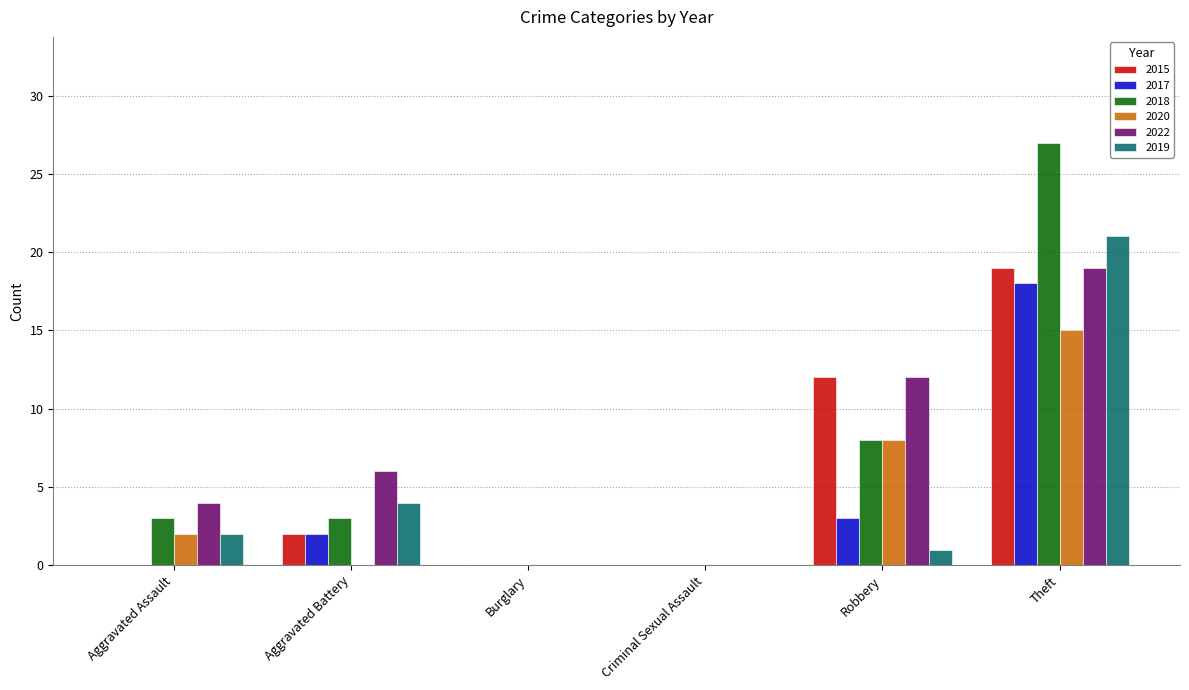

Reading right to left, extract all data points from this chart.

2015: 19	12	0	0	2	0
2017: 18	3	0	0	2	0
2018: 27	8	0	0	3	3
2020: 15	8	0	0	0	2
2022: 19	12	0	0	6	4
2019: 21	1	0	0	4	2